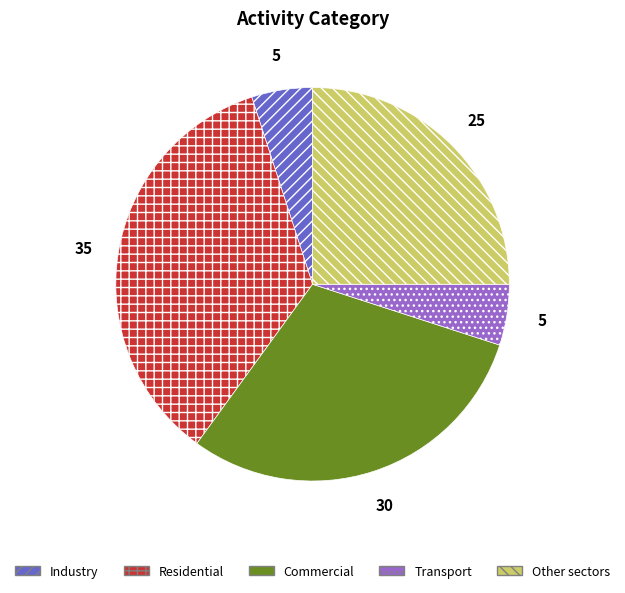

Between Residential and Industry, which is larger?

Residential